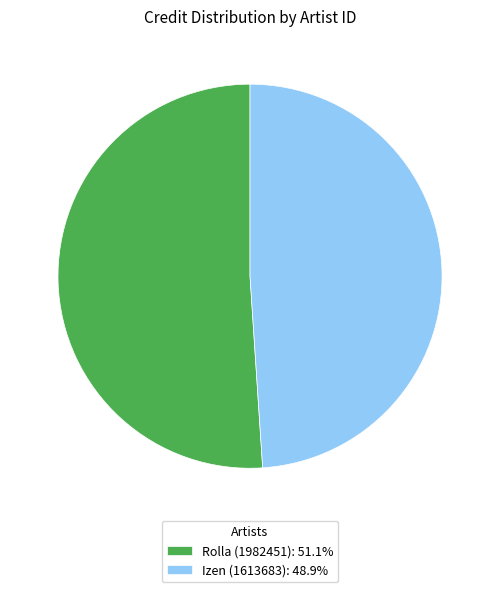

Does Rolla (1982451): 51.1% represent more than half of the total?

Yes